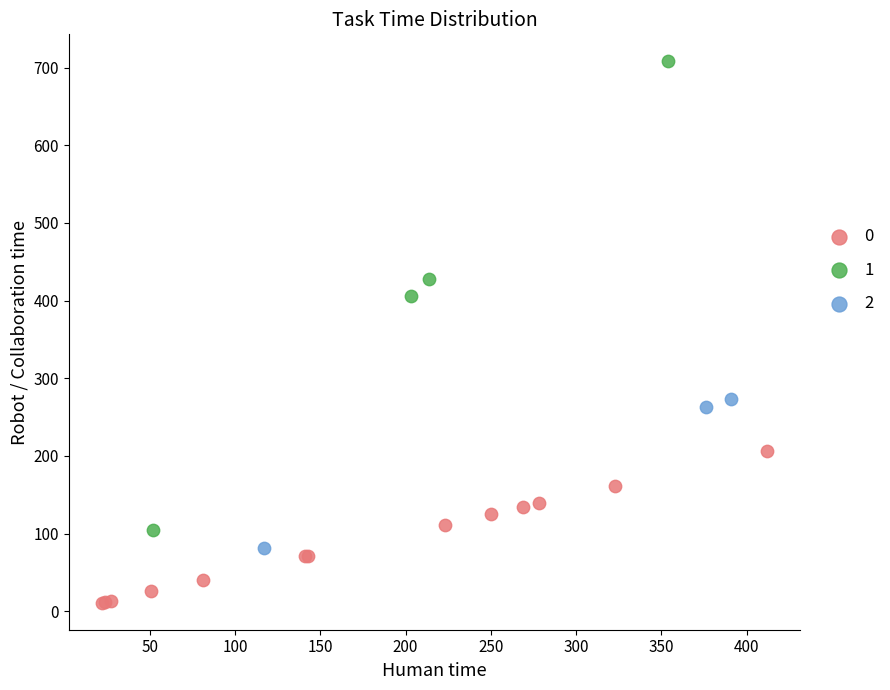

What are all the series names shown in the legend?

0, 1, 2